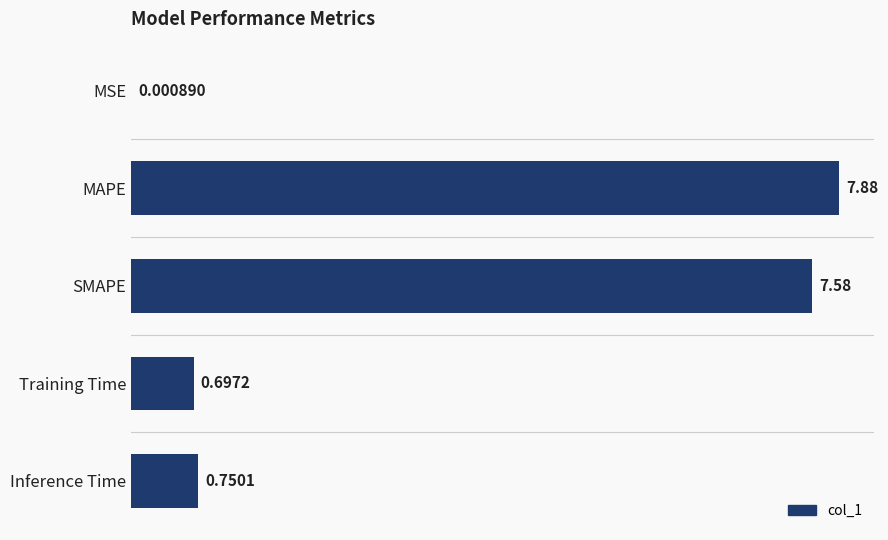

What is the change in value from MSE to Training Time?

+0.7